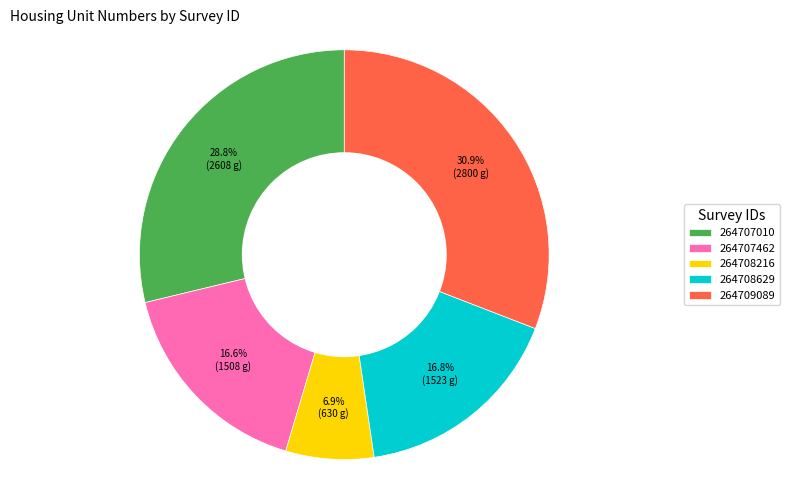

How many segments does this pie chart have?

5